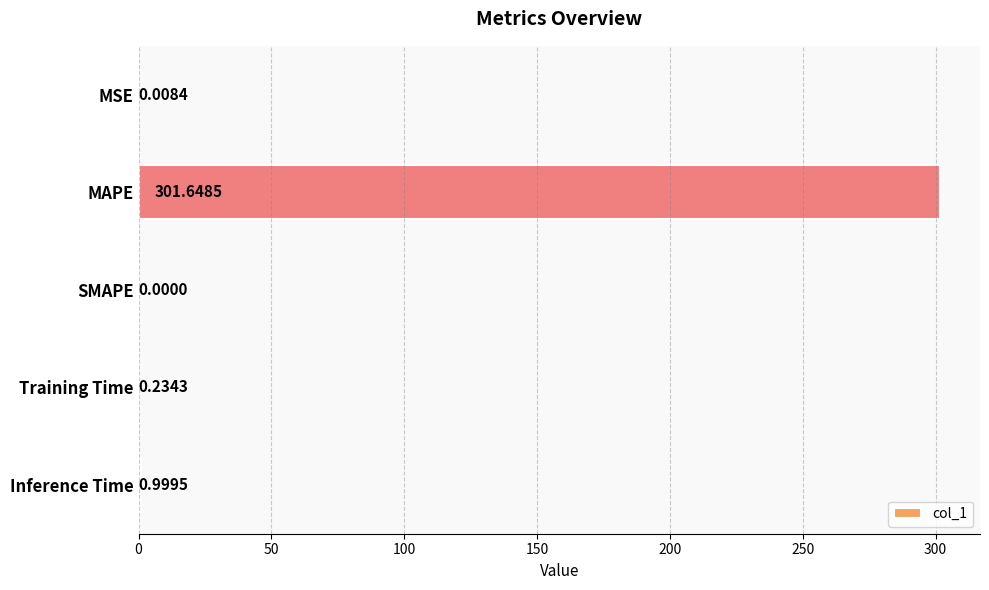

What is the average value?

60.6